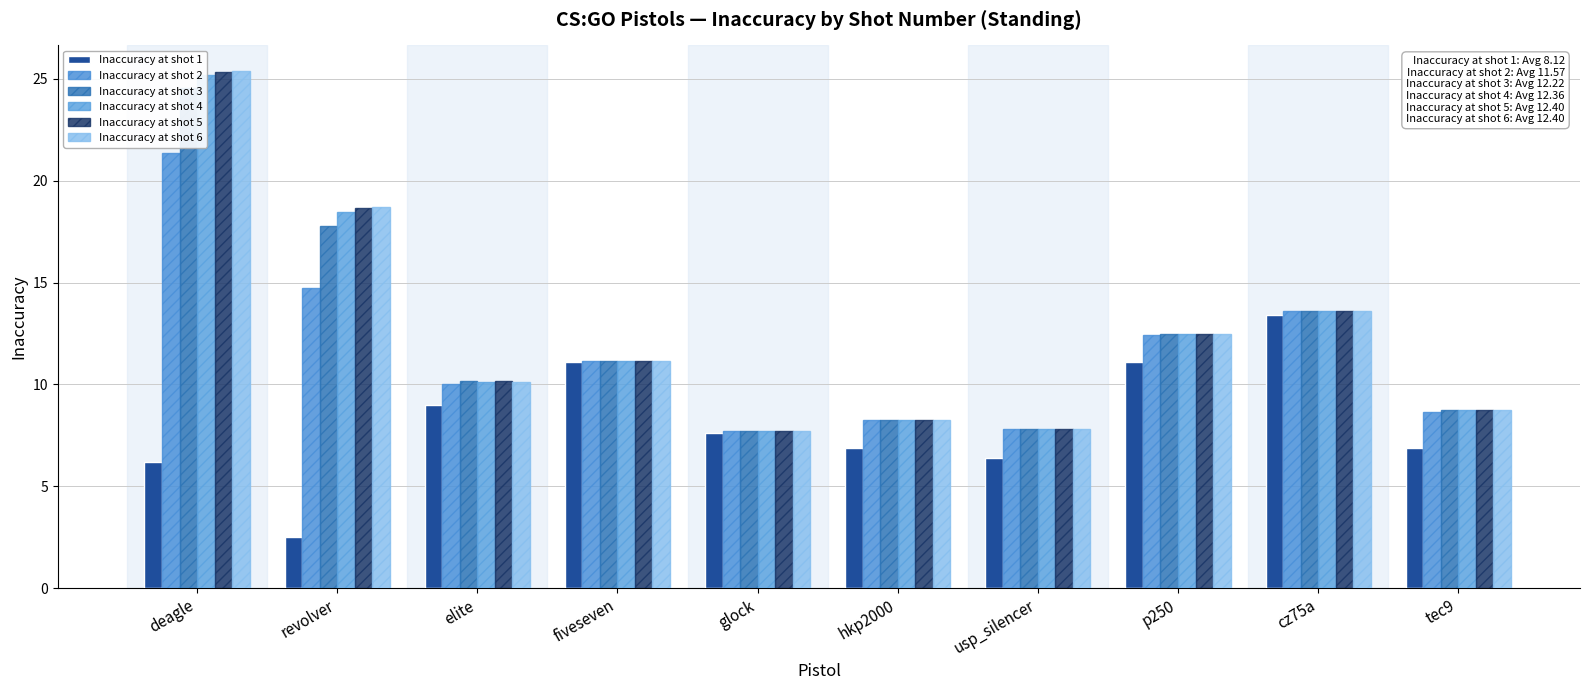

Between glock and hkp2000, which series saw the biggest shift?

Inaccuracy at shot 1